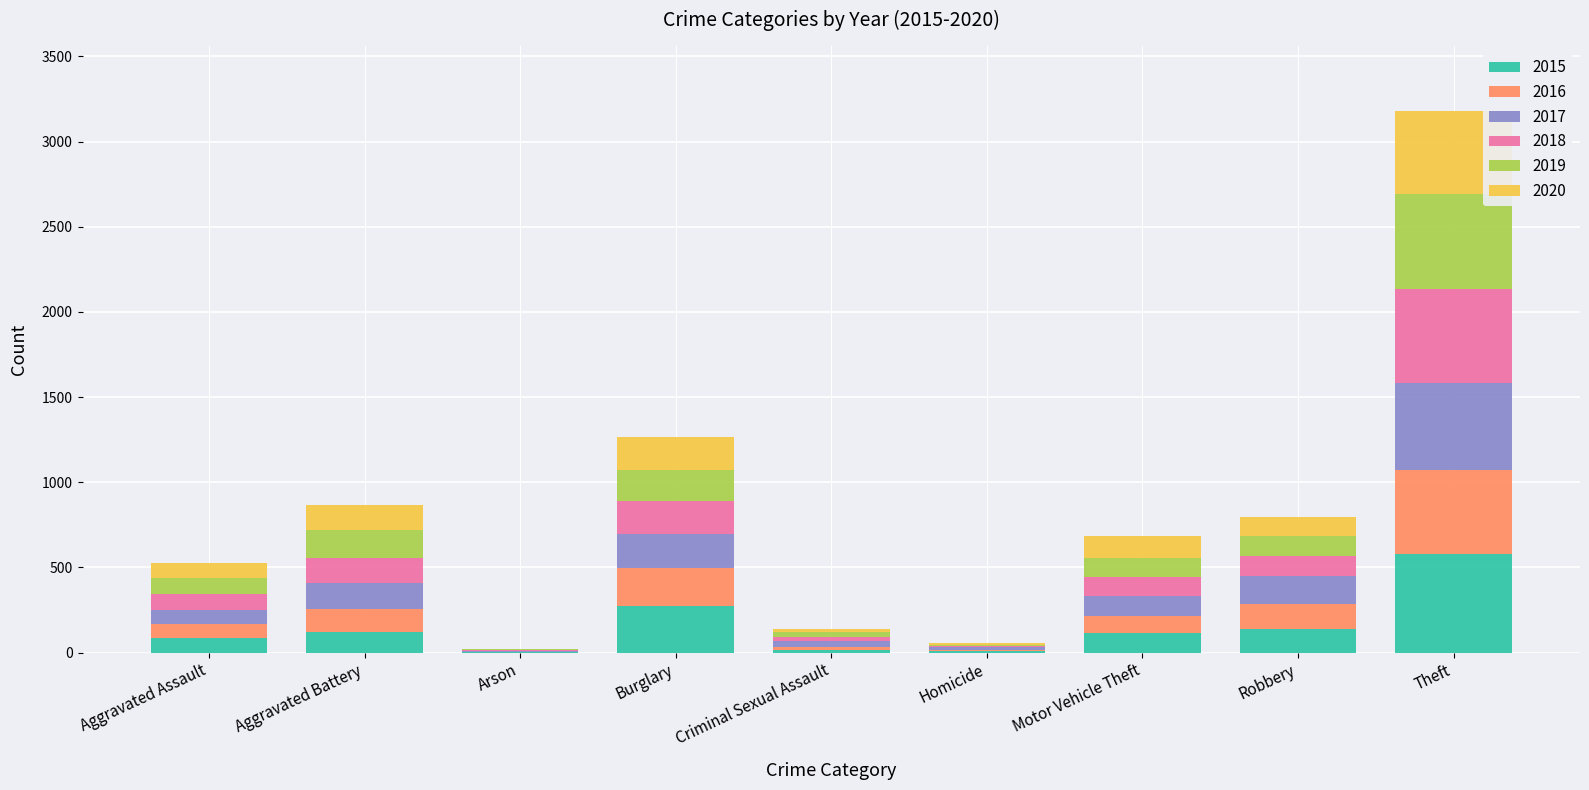

At which category is the sum across all series the highest?

Theft